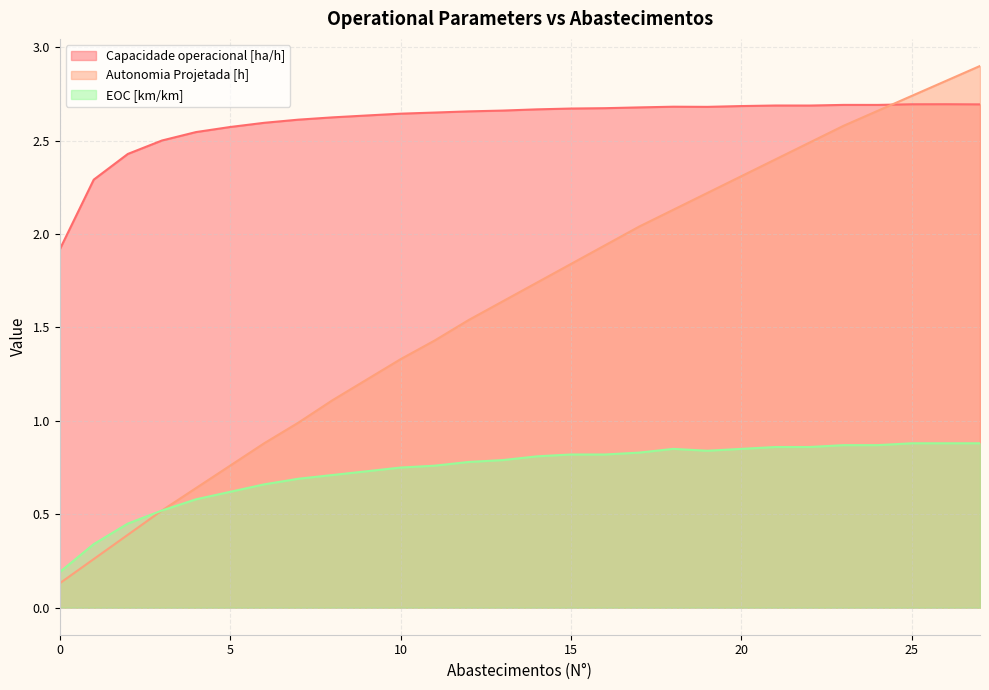

Reading left to right, extract all data points from this chart.

Capacidade operacional [ha/h]: 1.9	2.3	2.4	2.5	2.5	2.6	2.6	2.6	2.6	2.6	2.6	2.7	2.7	2.7	2.7	2.7	2.7	2.7	2.7	2.7	2.7	2.7	2.7	2.7	2.7	2.7	2.7	2.7
Autonomia Projetada [h]: 0.1	0.3	0.4	0.5	0.6	0.8	0.9	1.0	1.1	1.2	1.3	1.4	1.5	1.6	1.7	1.8	1.9	2.0	2.1	2.2	2.3	2.4	2.5	2.6	2.7	2.7	2.8	2.9
EOC [km/km]: 0.2	0.3	0.5	0.5	0.6	0.6	0.7	0.7	0.7	0.7	0.8	0.8	0.8	0.8	0.8	0.8	0.8	0.8	0.8	0.8	0.8	0.9	0.9	0.9	0.9	0.9	0.9	0.9